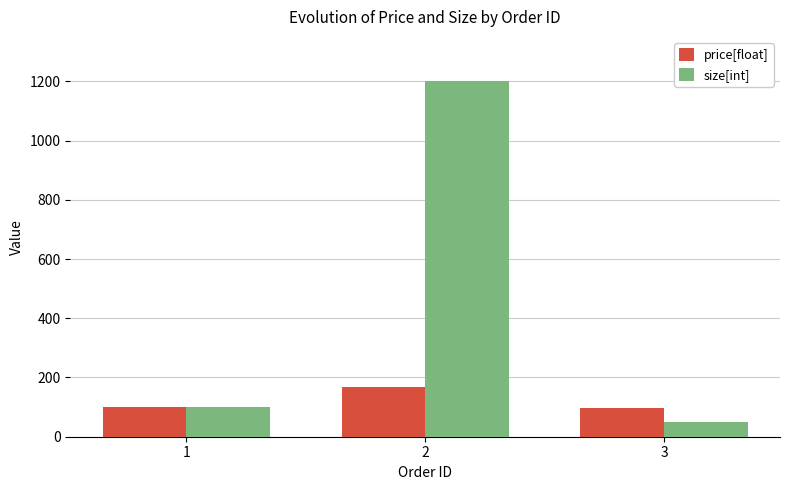

How many bars are there in each group?

2